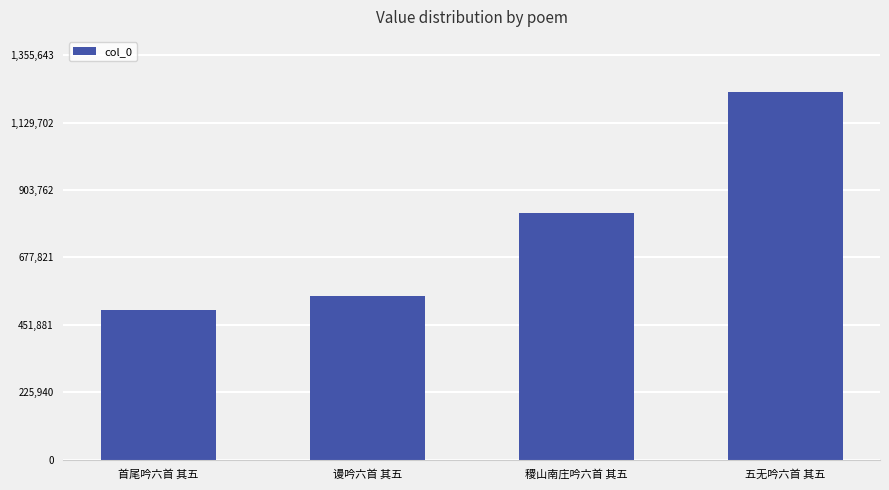

Rank the categories by value from lowest to highest.

首尾吟六首 其五, 谩吟六首 其五, 稷山南庄吟六首 其五, 五无吟六首 其五